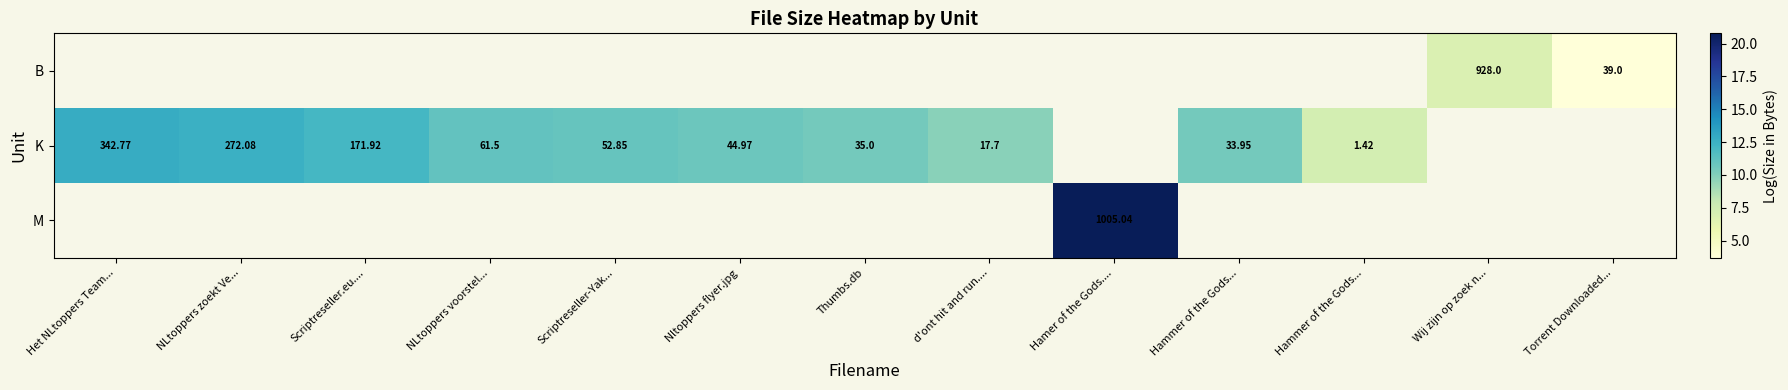

Between Scriptreseller-Yak... and Wij zijn op zoek n..., which is larger?

Wij zijn op zoek n...